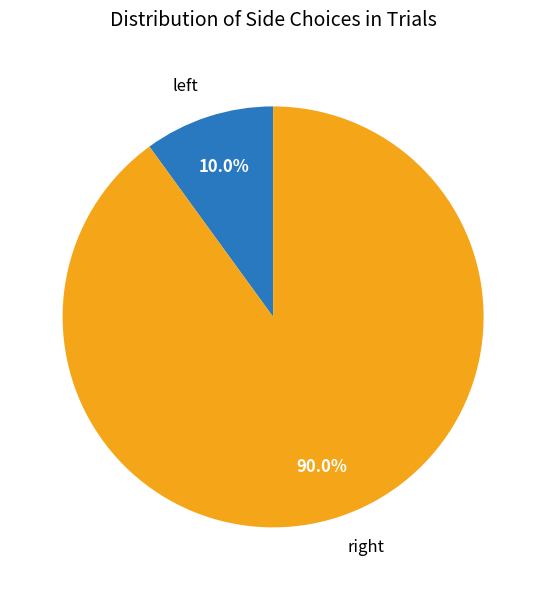

How many slices are in this pie chart?

2